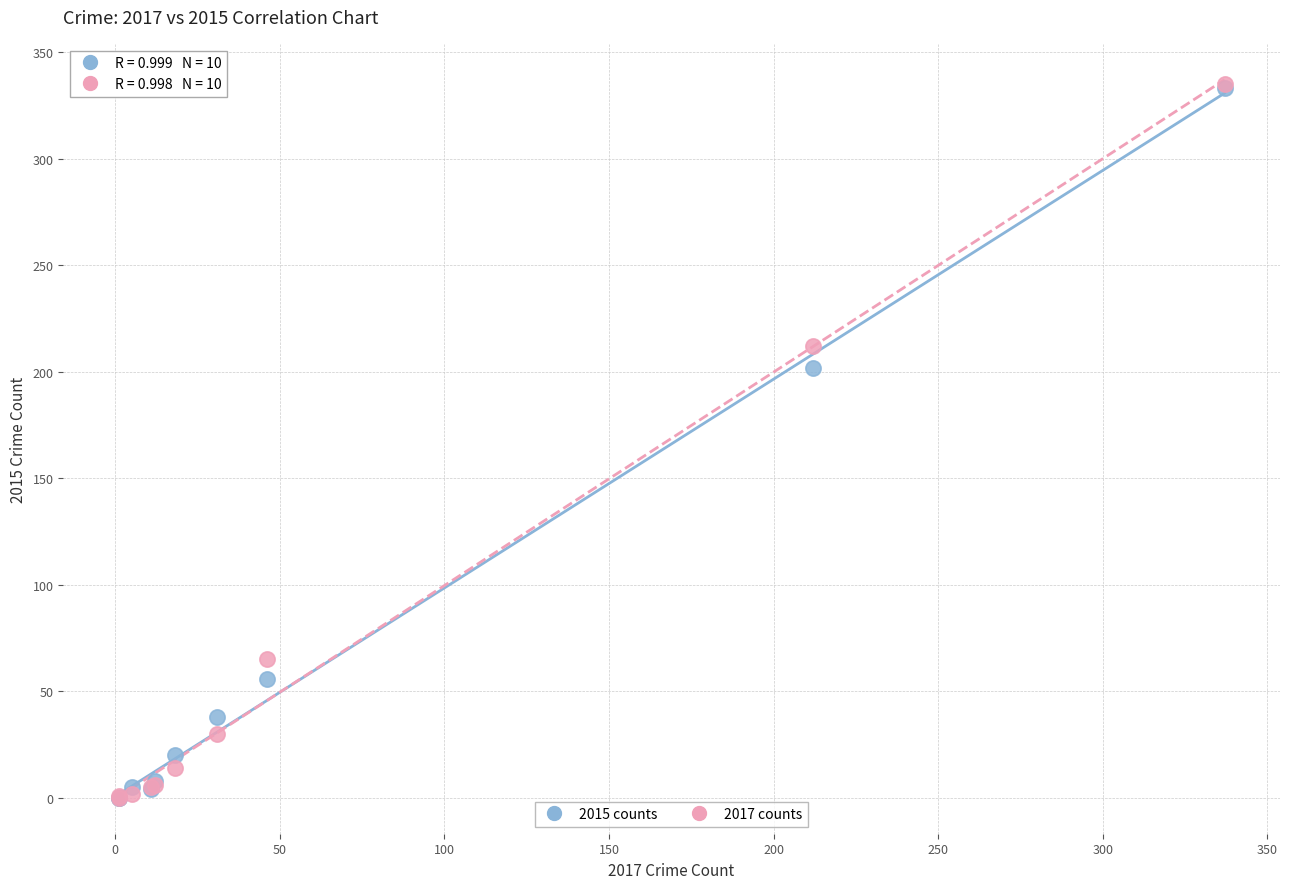

Across all series, what Y value is closest to 167?

202